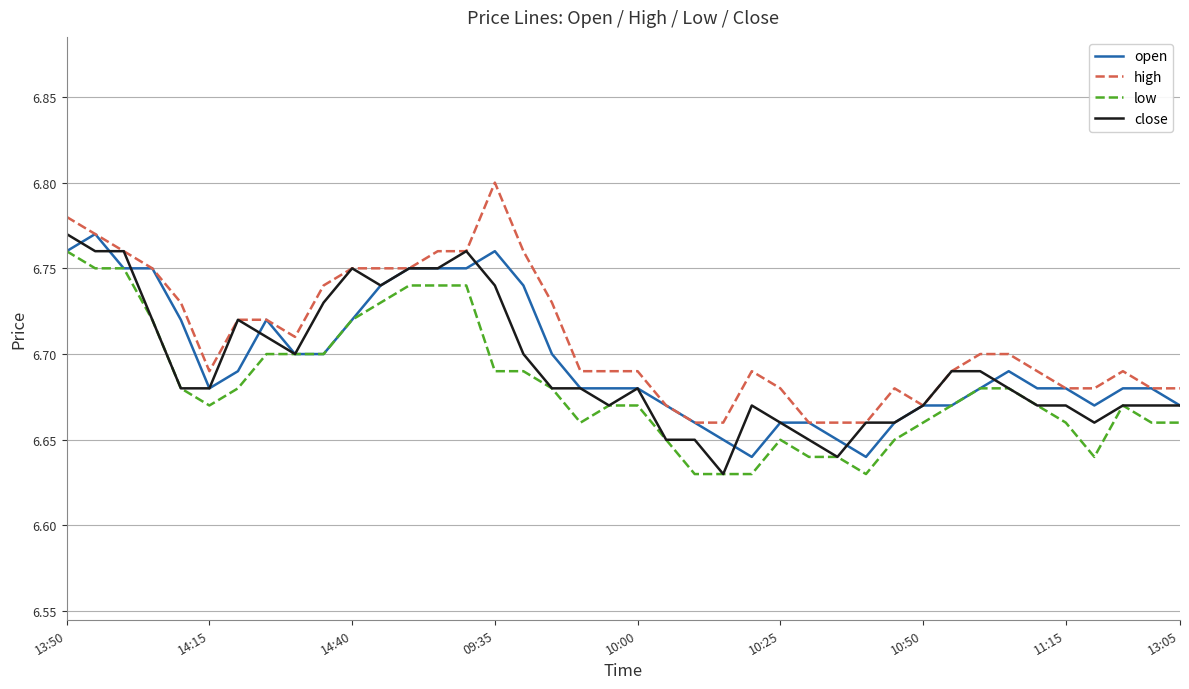

True or false: low and high cross at least once.

False